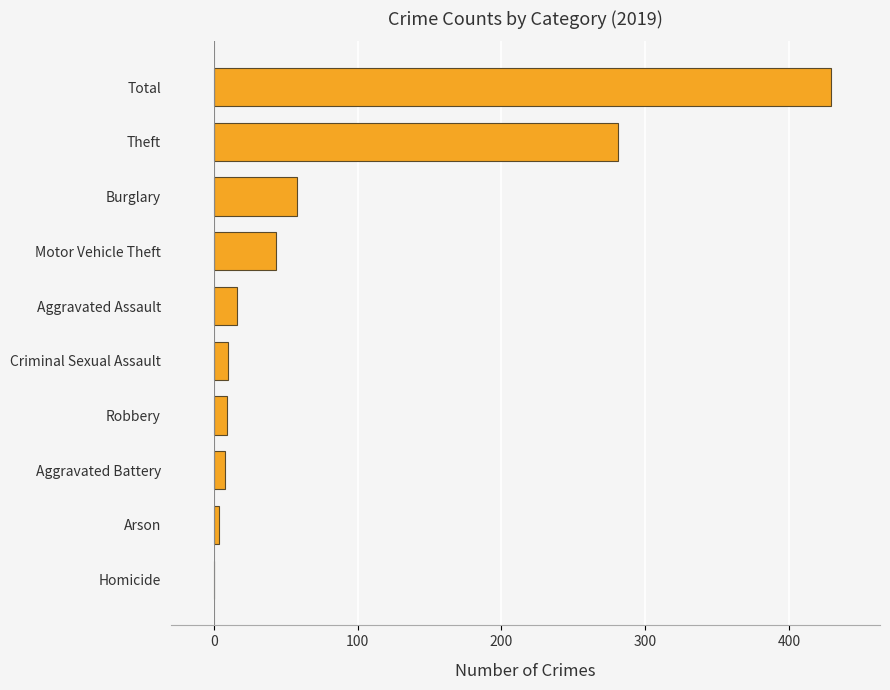

What is the sum of all values?

858